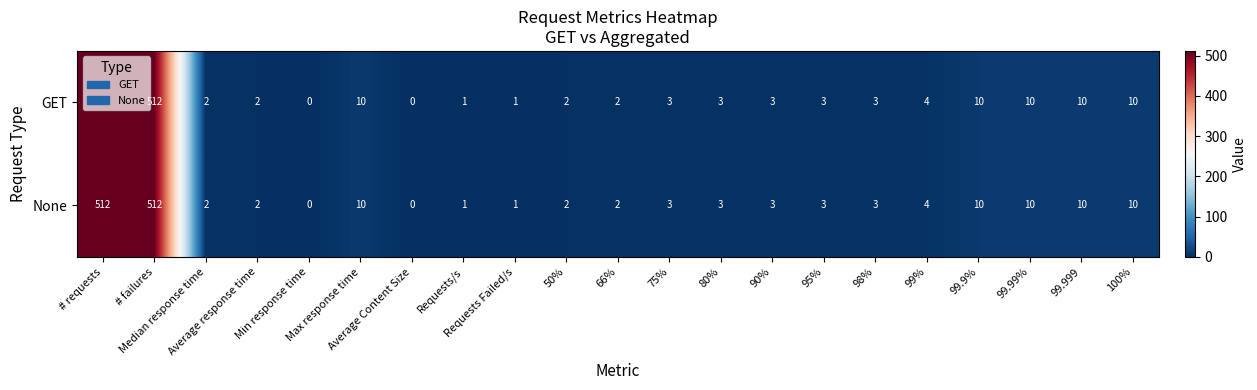

What is the sum of all None values?

1103